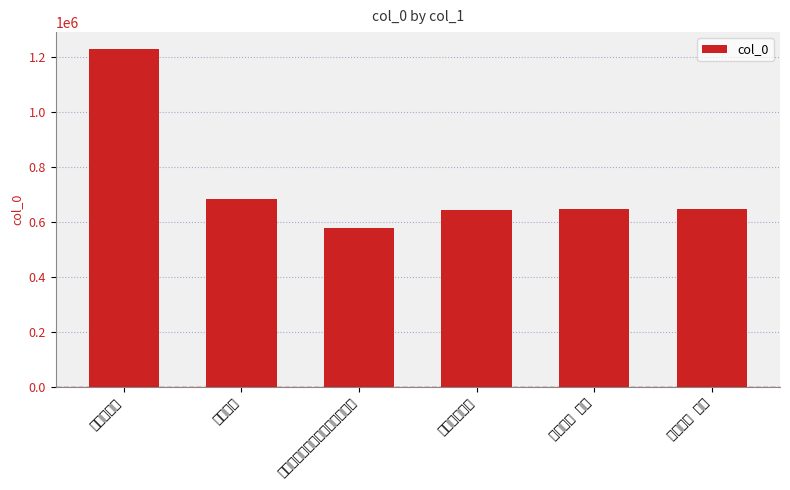

How many series are shown in this chart?

1